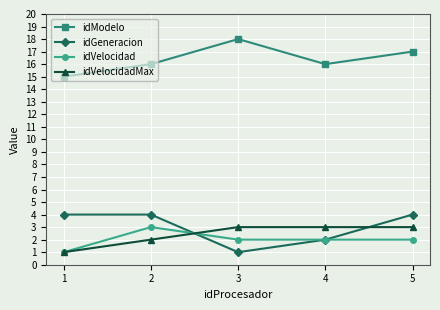

What is the difference between the highest and lowest values at 3?

17